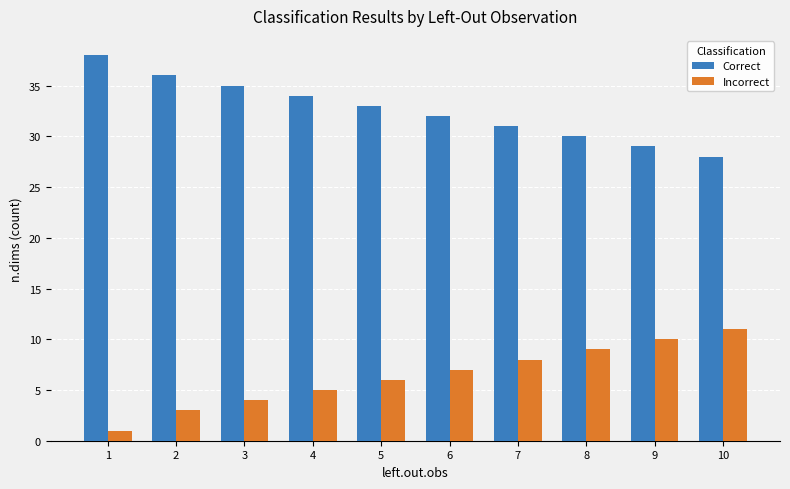

Reading right to left, what are all the values shown in this chart?

Correct: 28	29	30	31	32	33	34	35	36	38
Incorrect: 11	10	9	8	7	6	5	4	3	1